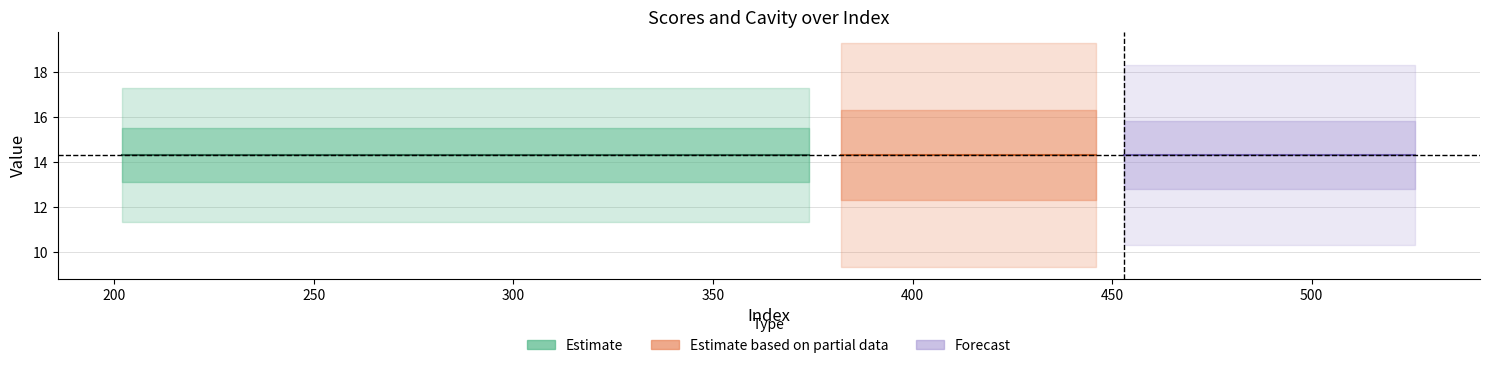

True or false: cavity and scores cross at least once.

False